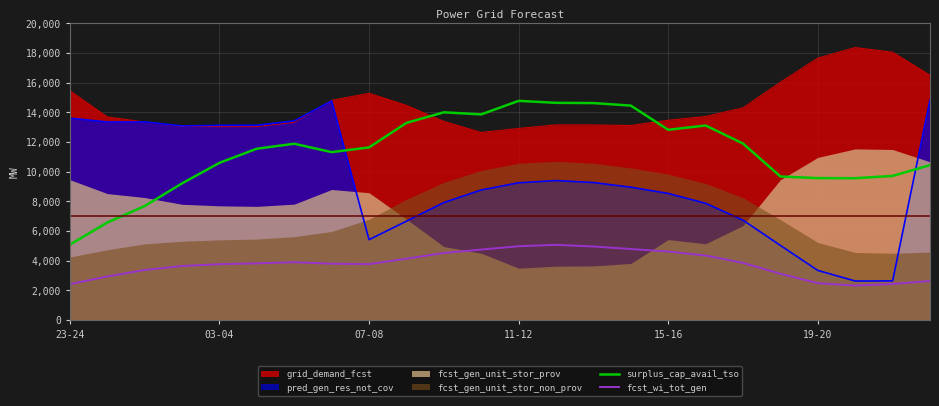

What is the minimum value for pred_gen_res_not_cov?

2637